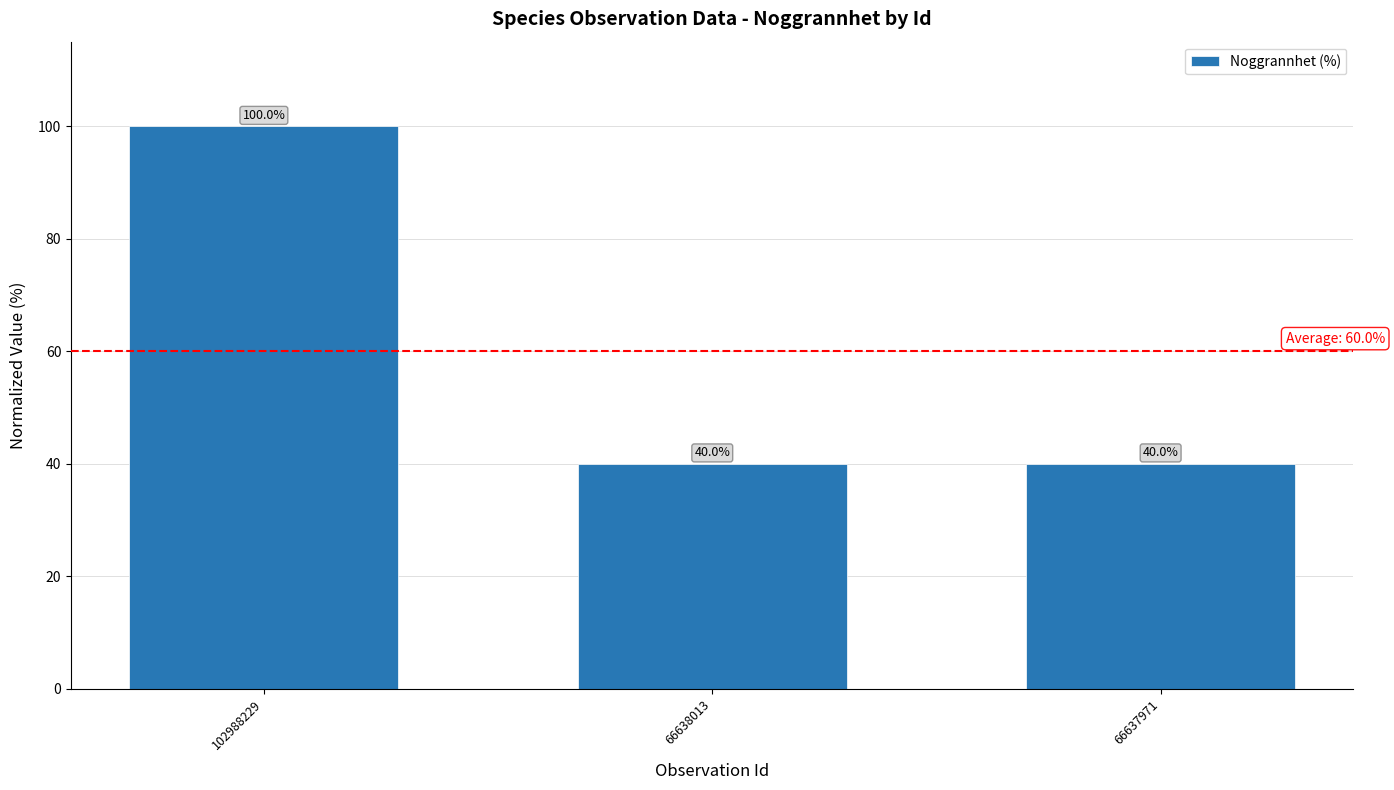

Which category has the highest value across all series?

102988229